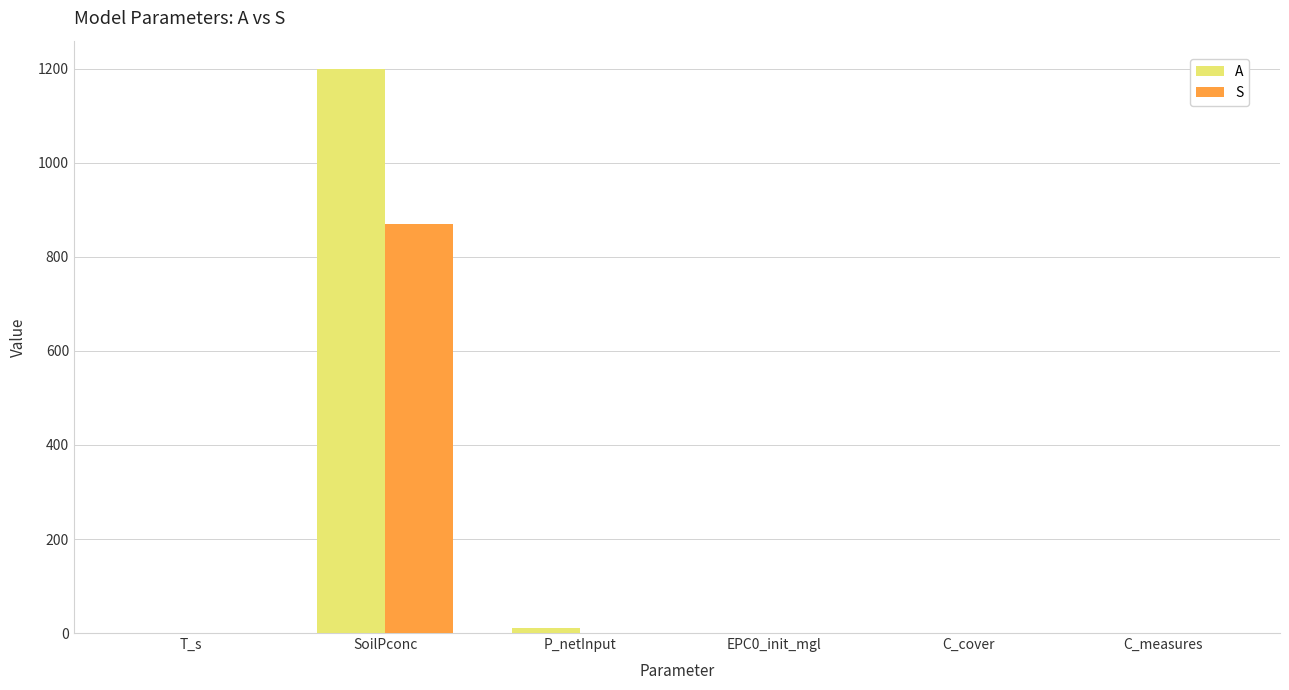

Which category has the highest value in the A series?

SoilPconc